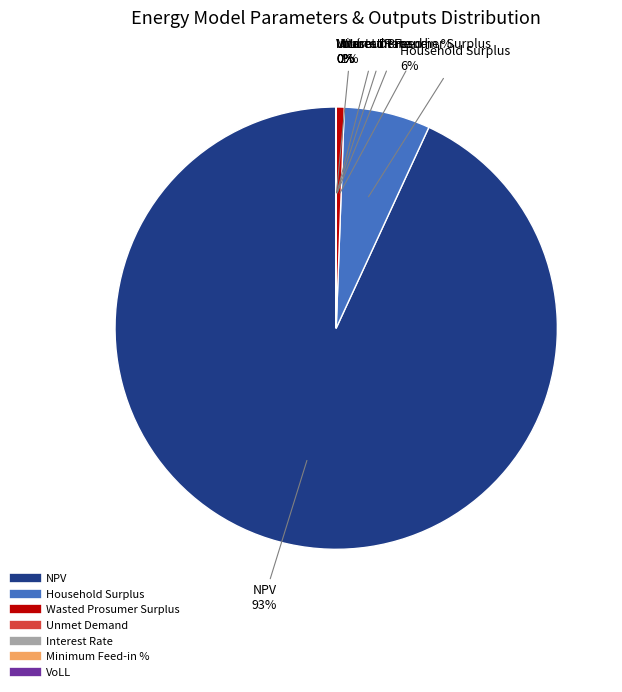

True or false: Wasted Prosumer Surplus accounts for 1% of the total.

True